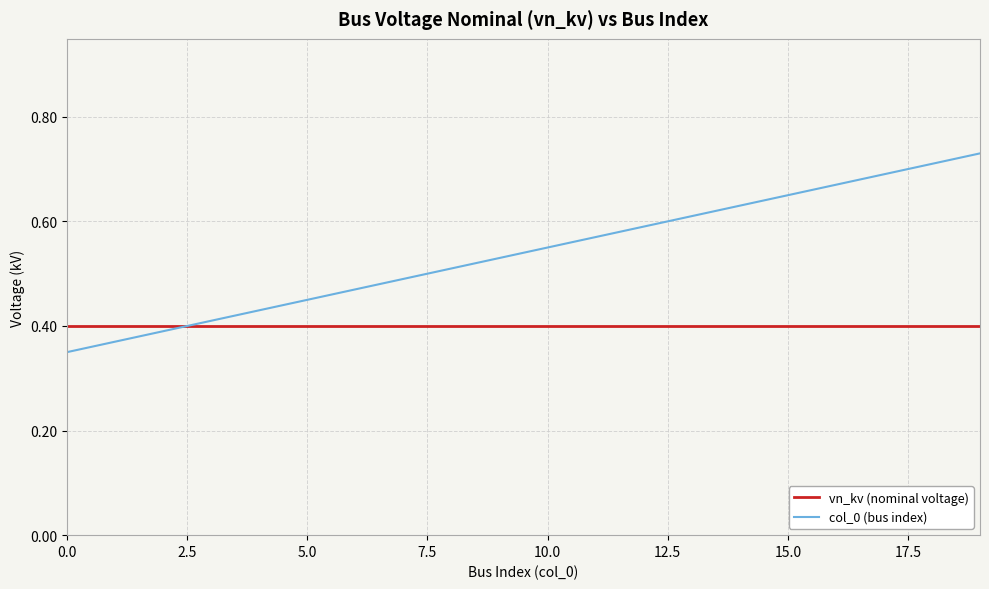

True or false: vn_kv (nominal voltage) and col_0 (bus index) cross at least once.

True